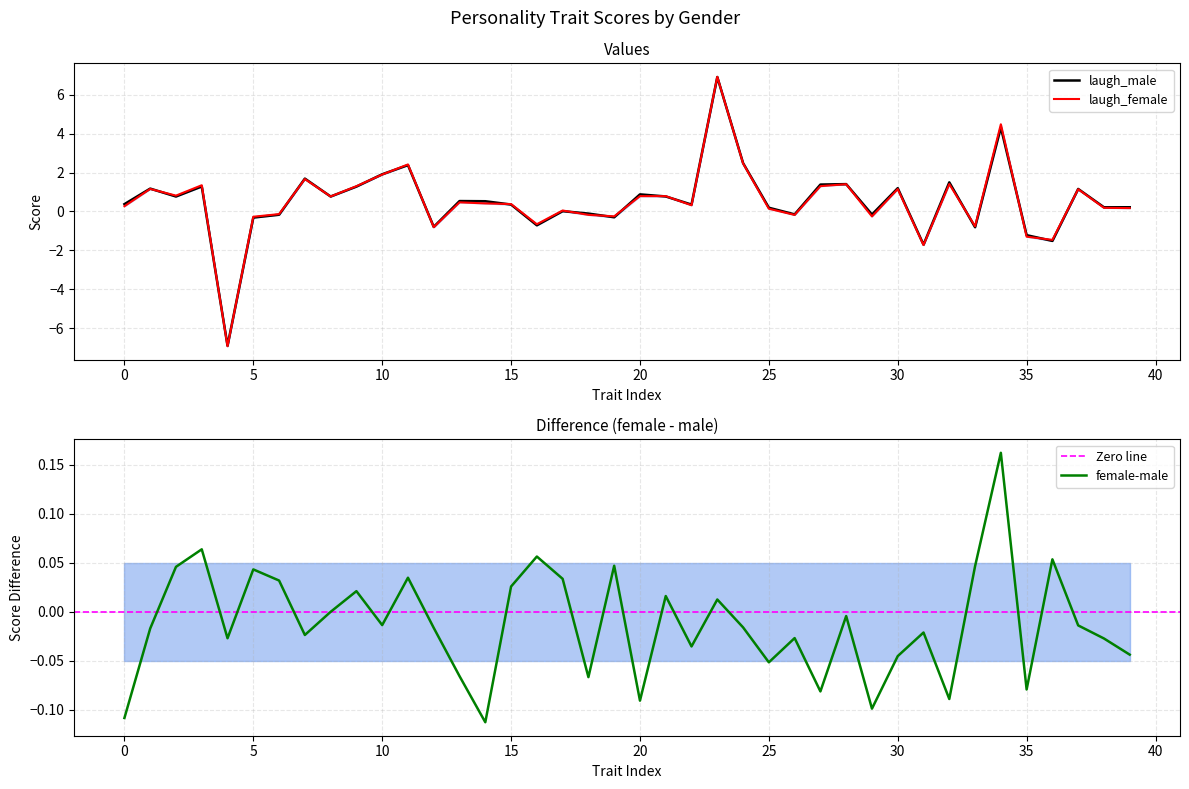

Rank the series at 3 from lowest to highest value.

female-male, laugh_male, laugh_female